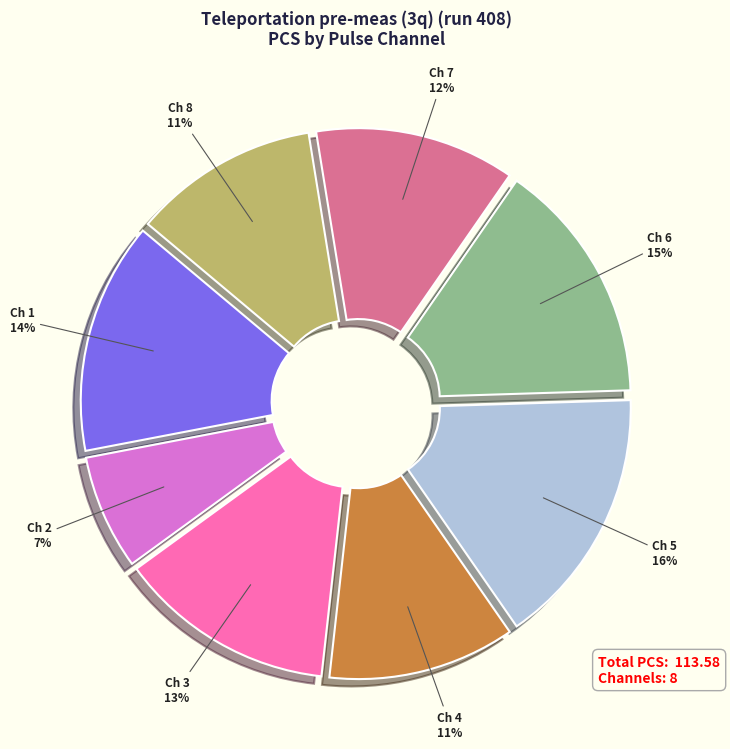

Is there any slice that represents more than half of the pie?

No